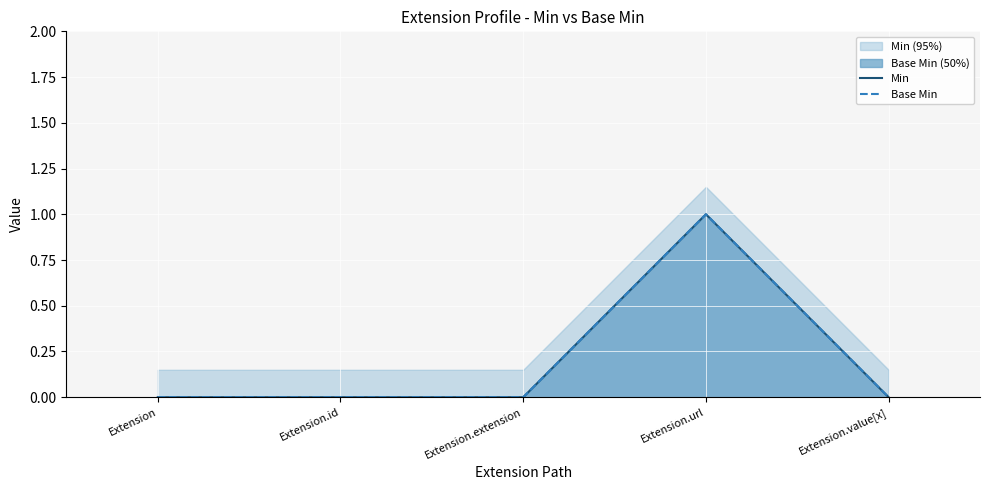

Where is the first local maximum for Base Min?

Extension.url